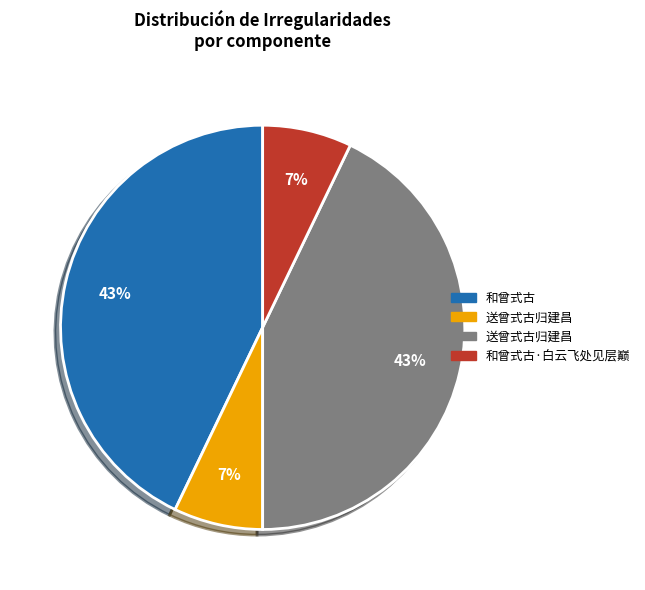

Is there any slice that represents more than half of the pie?

No